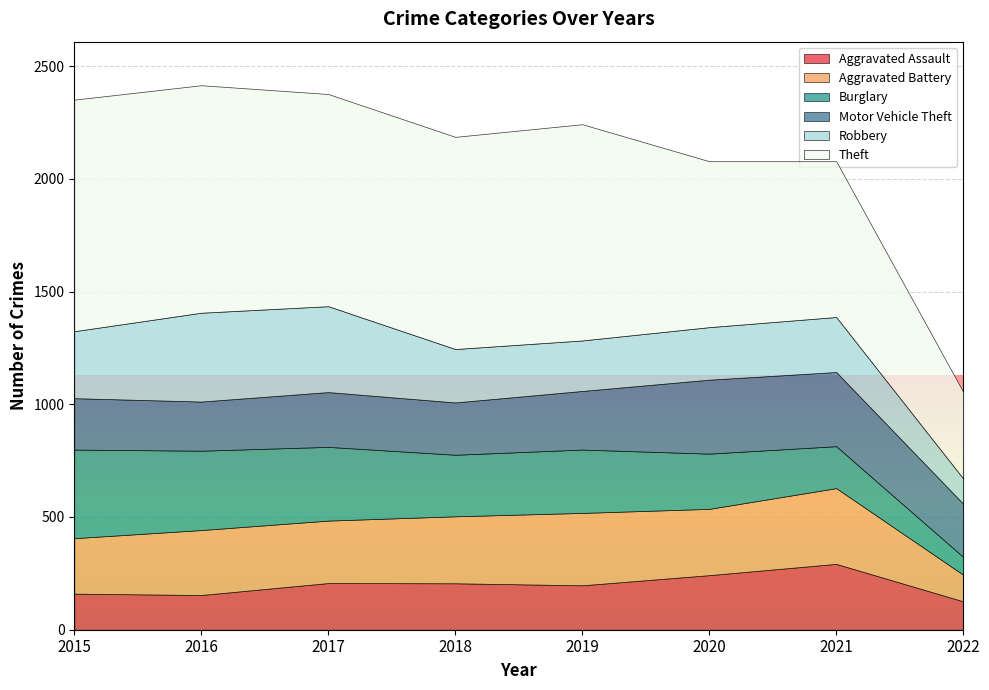

True or false: Aggravated Battery and Burglary cross at least once.

True